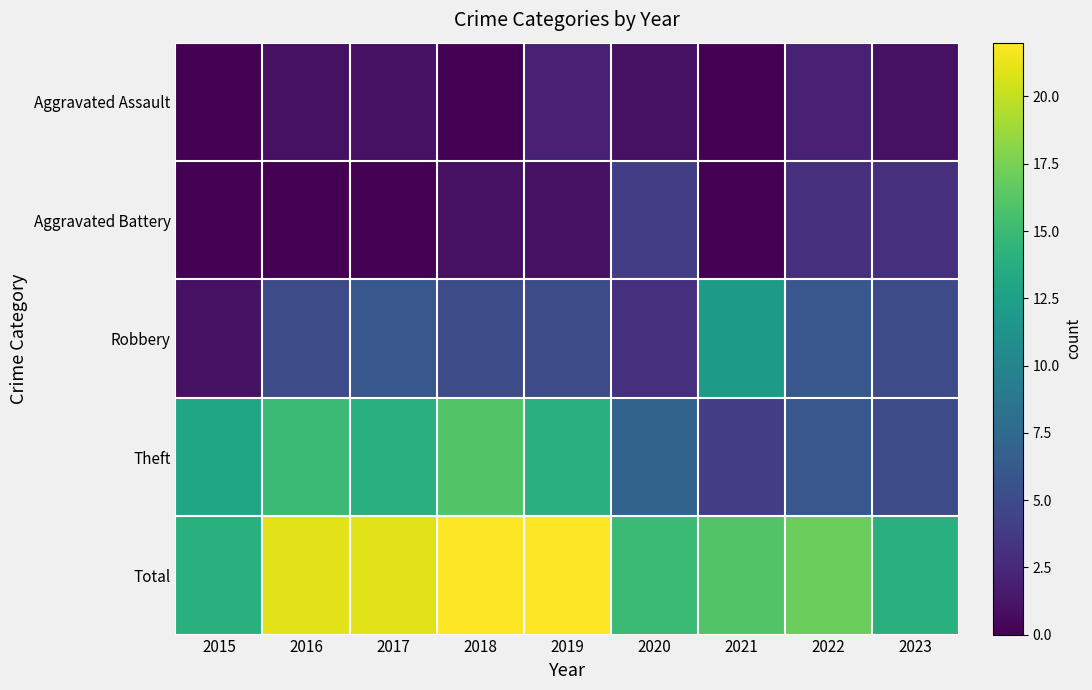

Which has a higher value, 2017 or 2022?

2022